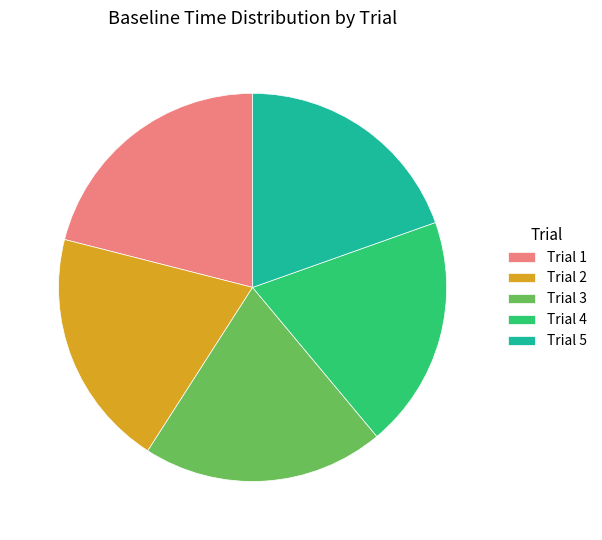

Which slice is the largest?

Trial 1